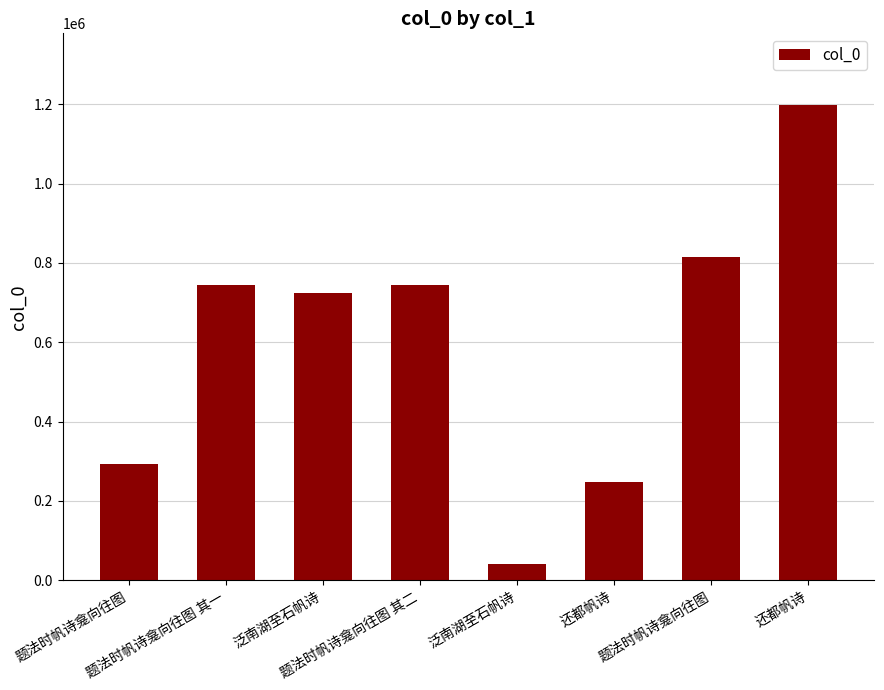

Reading left to right, list all the values displayed in this chart.

题法时帆诗龛向往图=293606	题法时帆诗龛向往图 其一=743465	泛南湖至石帆诗=724146	题法时帆诗龛向往图 其二=743466	泛南湖至石帆诗=41307	还都帆诗=248970	题法时帆诗龛向往图=815608	还都帆诗=1198909